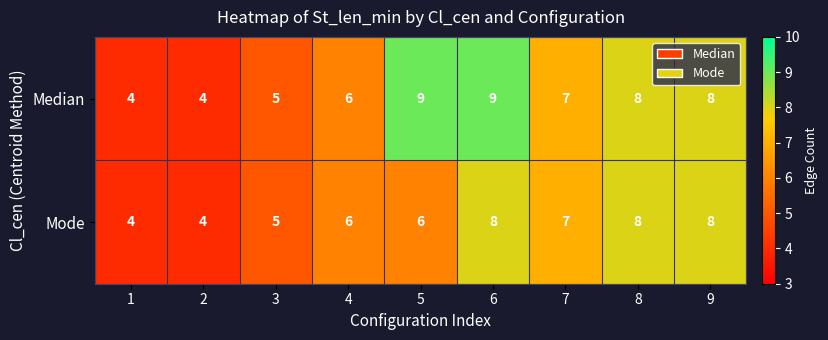

Which series has the largest total across all categories?

Median